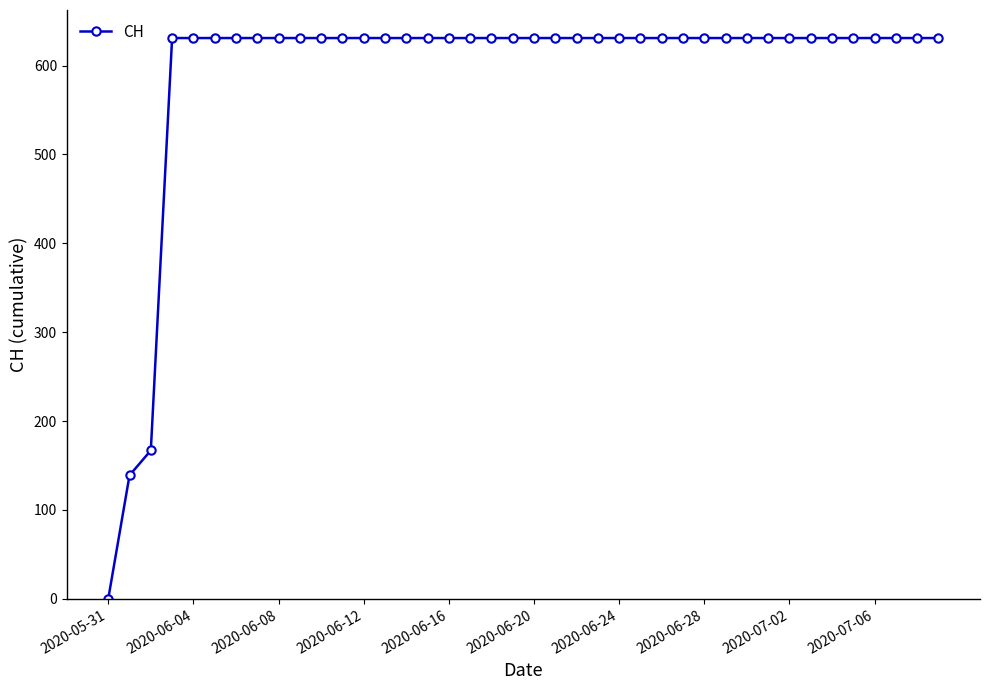

What is the difference between the second highest and second lowest values?

492